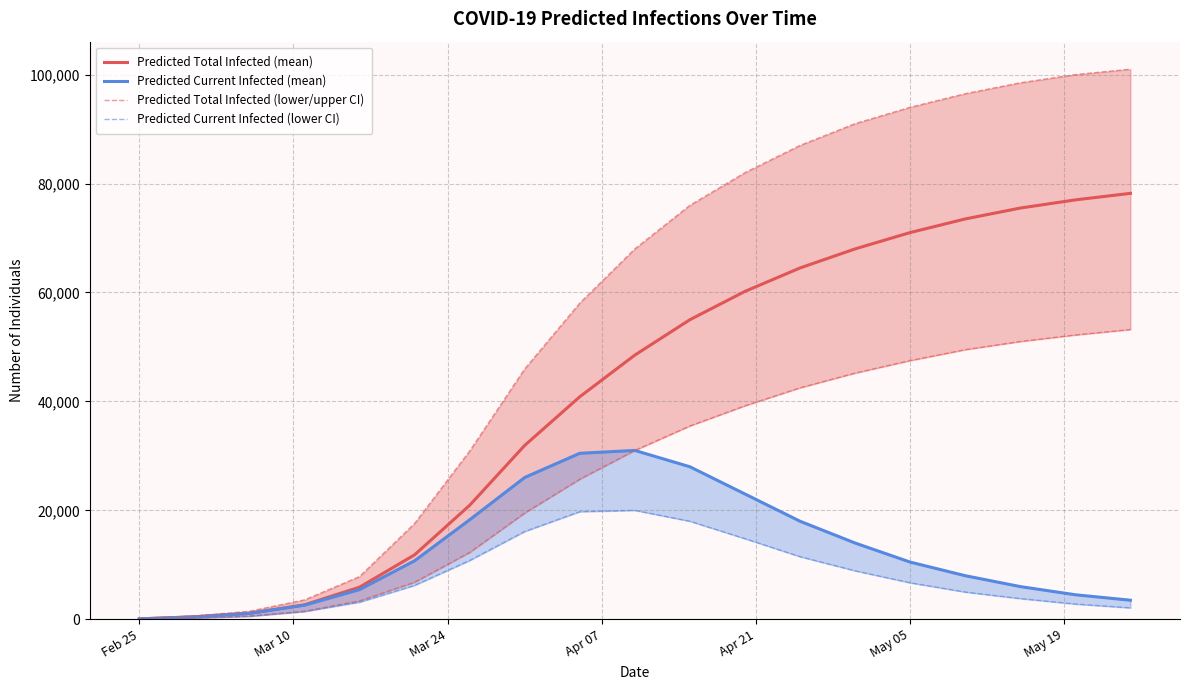

True or false: Predicted Current Infected (mean) and Predicted Total Infected (lower/upper CI) intersect in this chart.

False